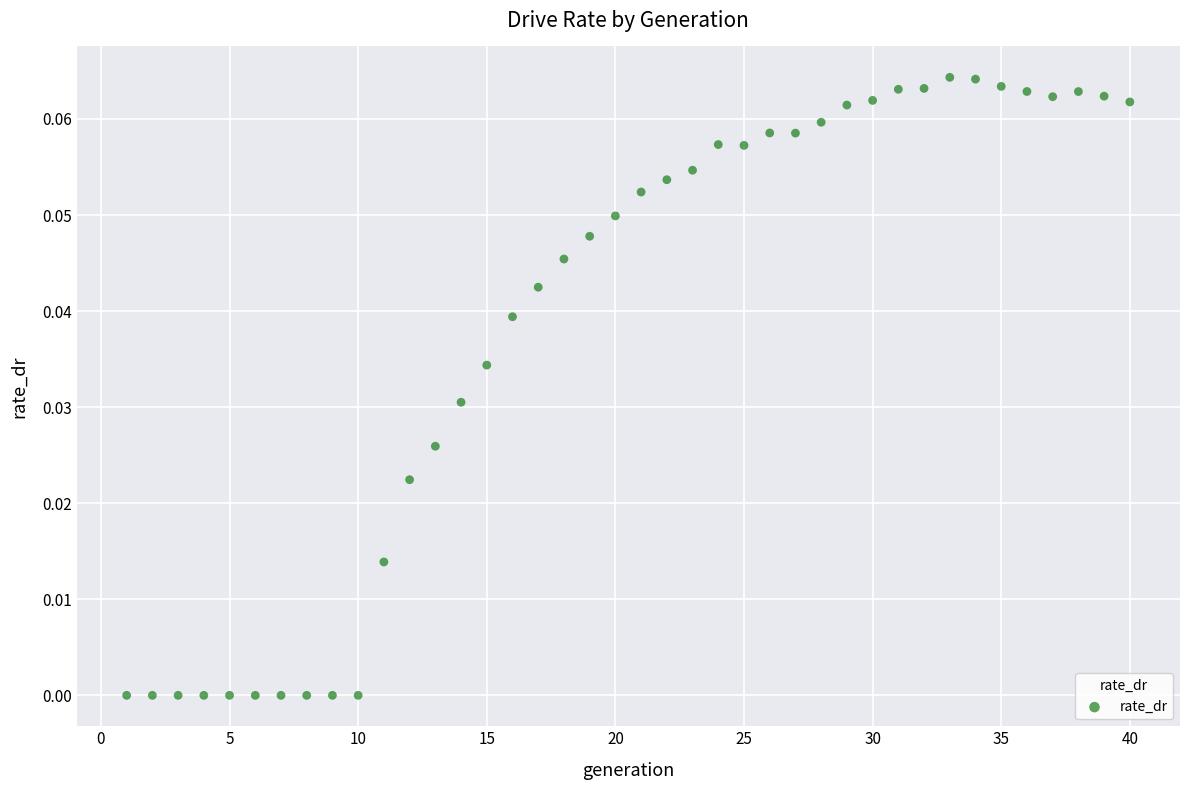

What is the range of X values (max minus min)?

39.0